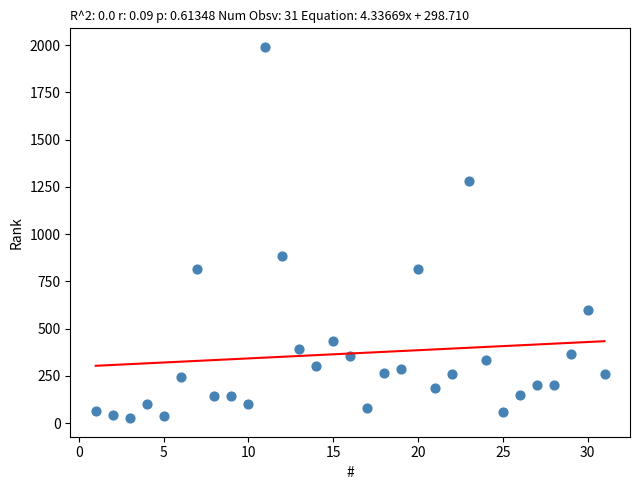

What is the range of X values (max minus min)?

30